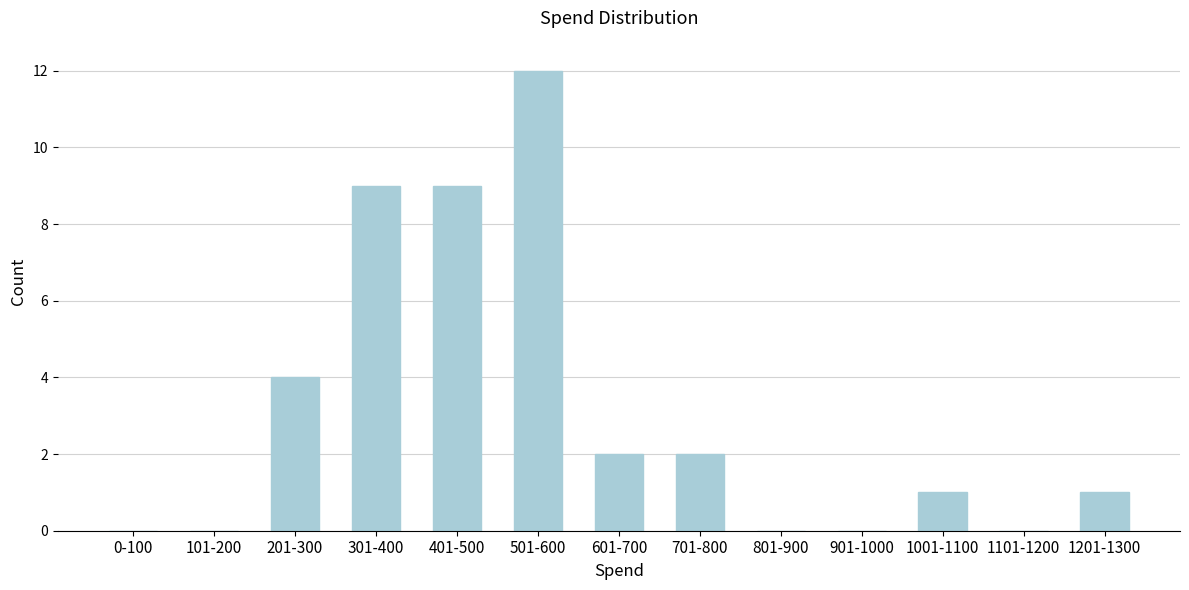

Is it true that the value at 601-700 is 2?

True